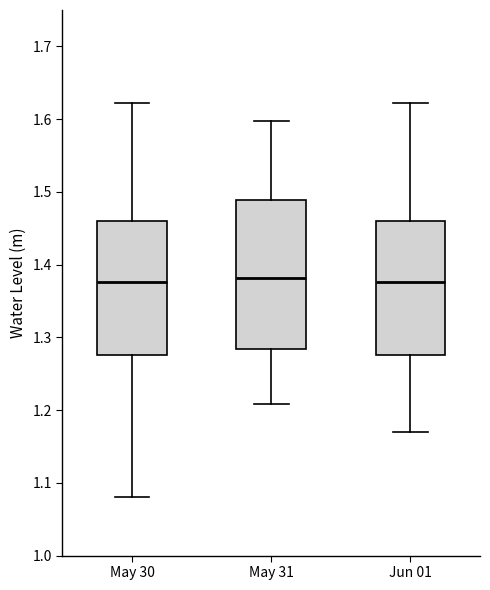

Reading left to right, read every box against the y-axis: the position of its median line, the range the box covers, and the ends of its whiskers. The values are not printed on the chart, so give them approximately, as read against the axis.

May 30: median 1.38, box 1.28 to 1.46, whiskers 1.08 to 1.62
May 31: median 1.38, box 1.28 to 1.49, whiskers 1.21 to 1.60
Jun 01: median 1.38, box 1.28 to 1.46, whiskers 1.17 to 1.62